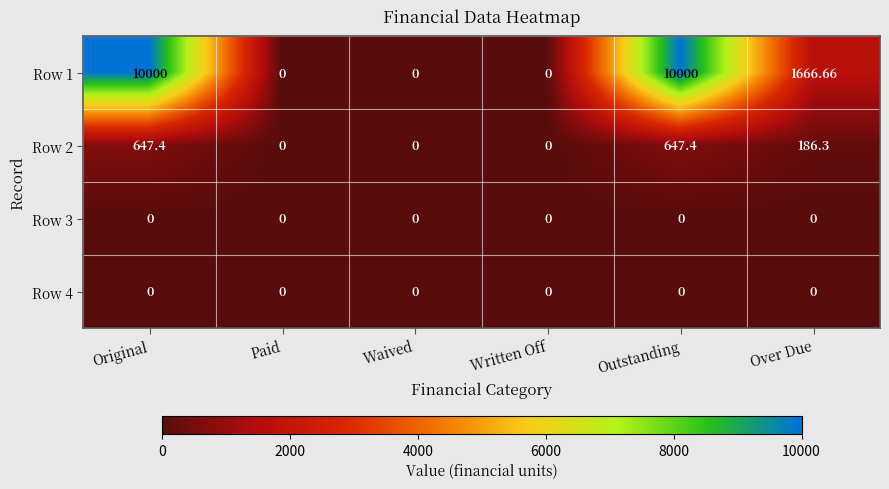

How many positive values does the Row 2 series have?

3